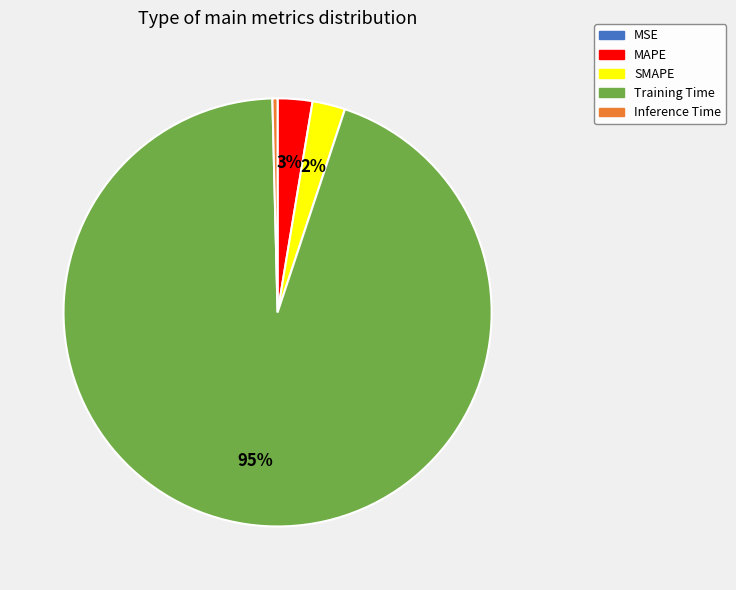

To the nearest percent, what is the average slice percentage?

20%